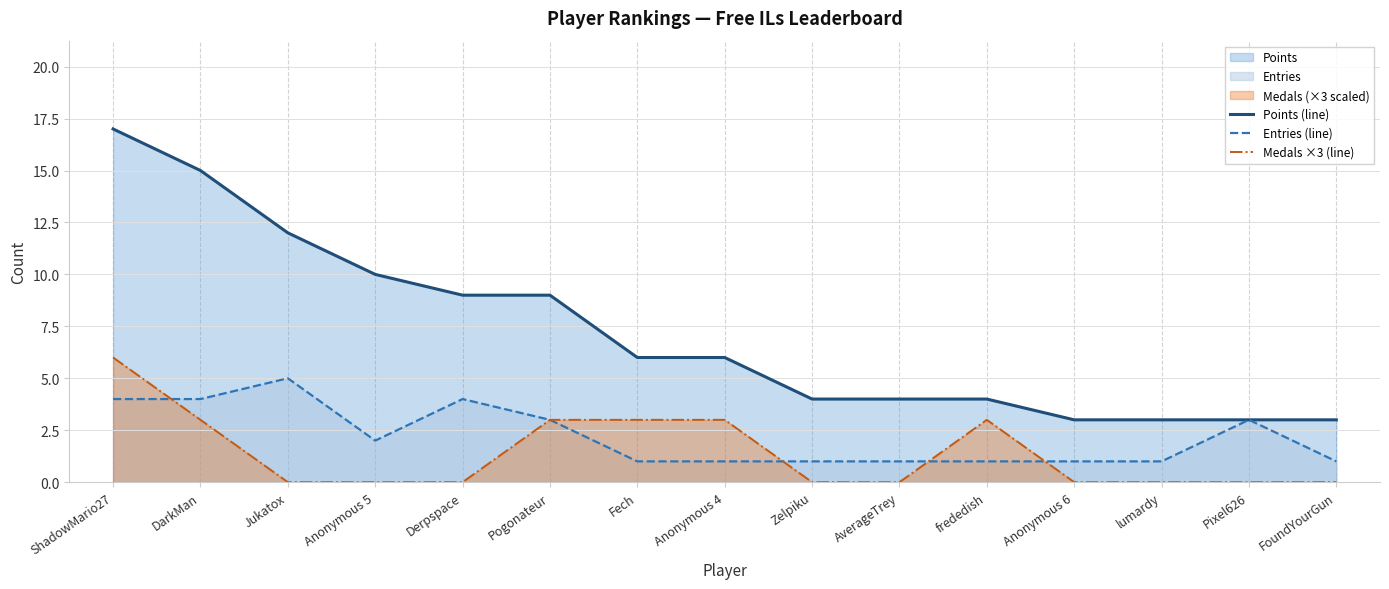

Count the number of data series in this chart.

3